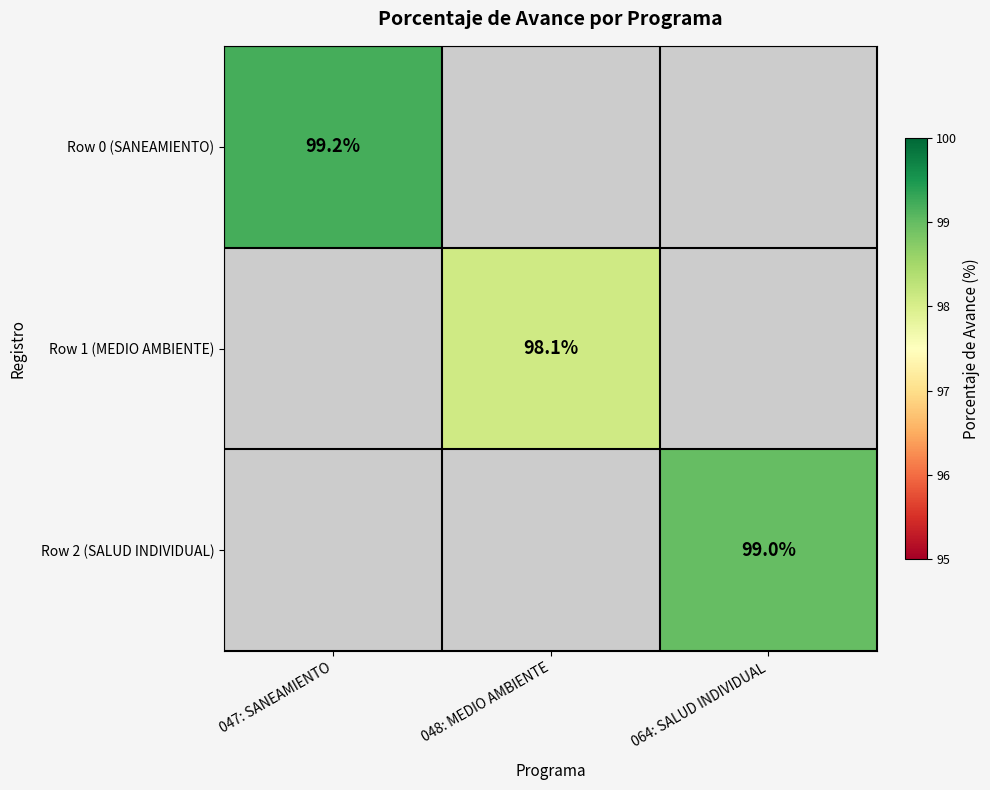

True or false: Row 0 (SANEAMIENTO) has a value of 63.0 at 047: SANEAMIENTO.

False